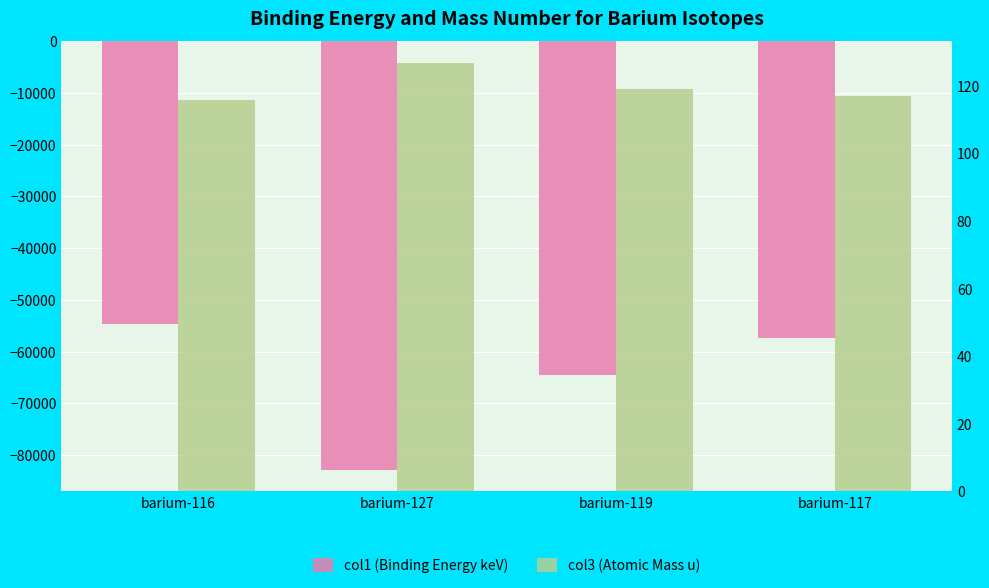

The col3 (Atomic Mass u) series shows 126.9 at barium-127. True or false?

True